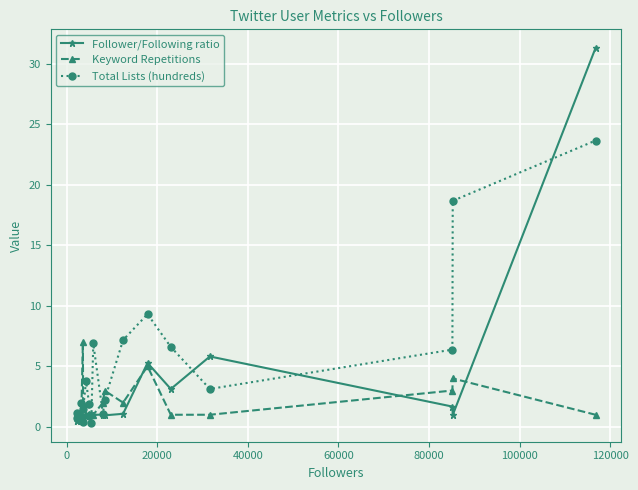

Is this an area chart (filled region under the line)?

No